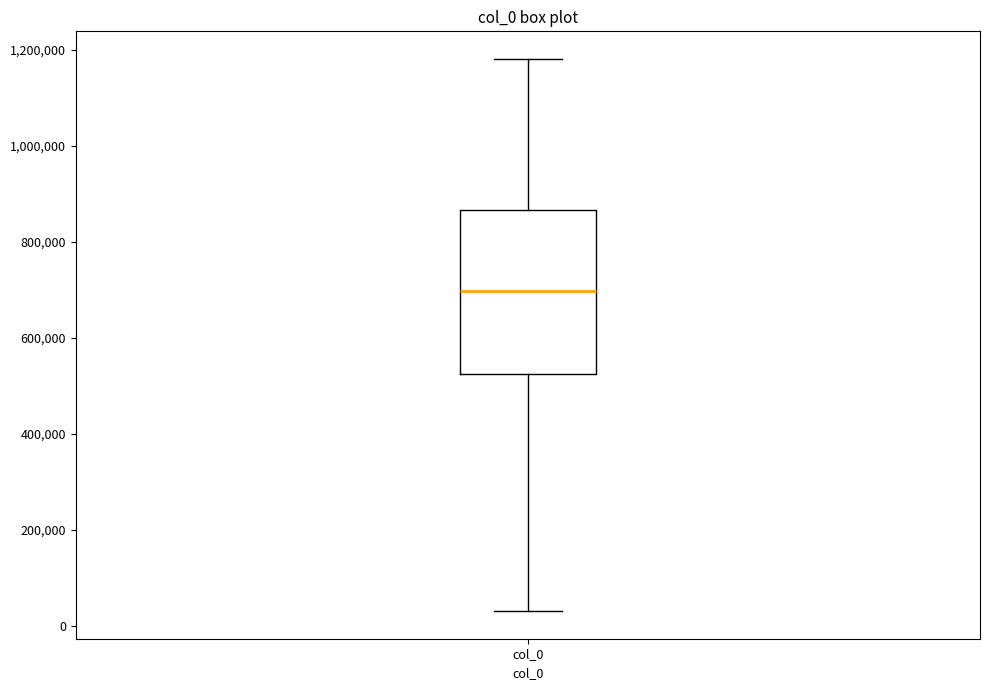

Where does the lower whisker of the box for col_0 end on the y-axis? The values are not printed on the chart, so give them approximately, as read against the axis.

40000